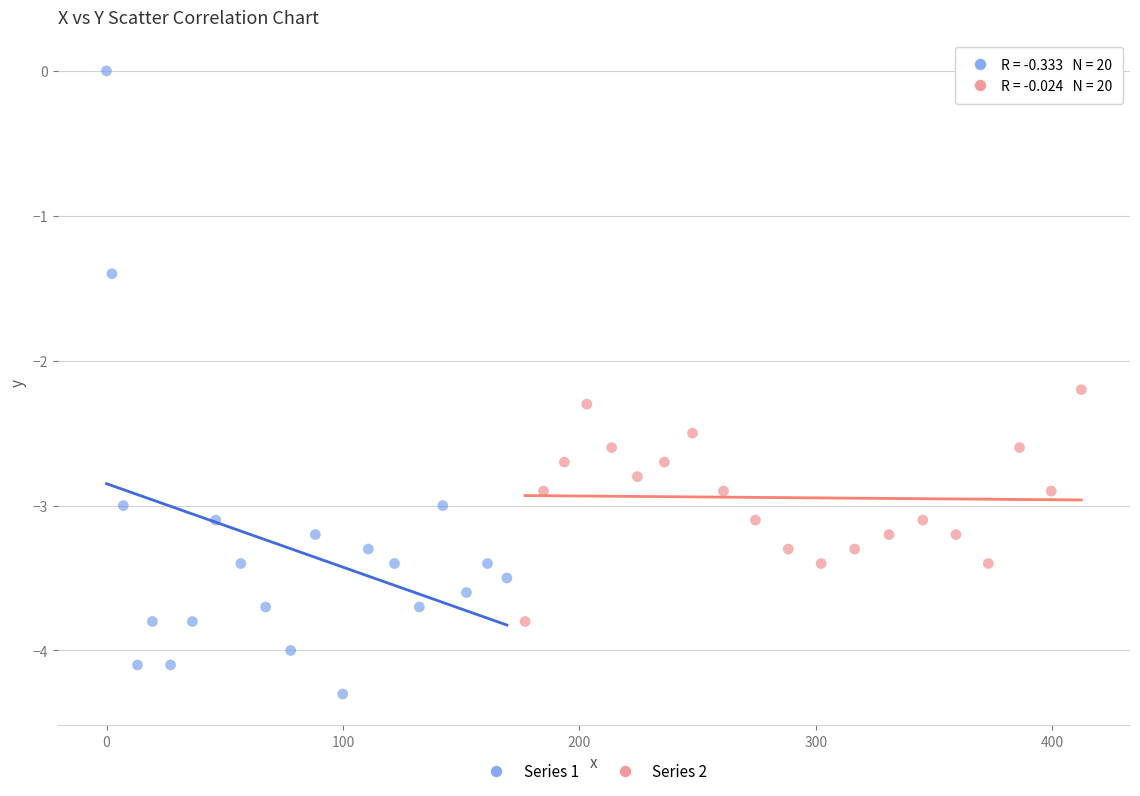

Which series reaches the maximum Y coordinate?

Series 1